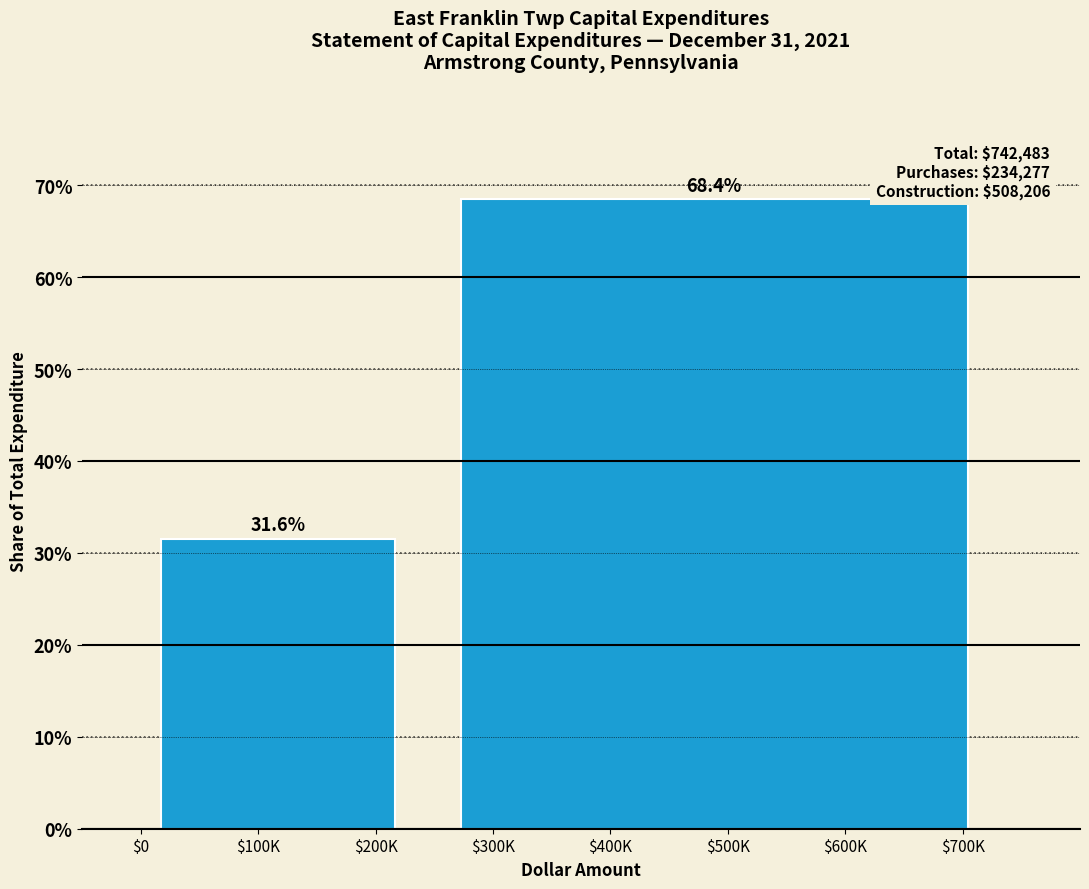

Reading left to right, transcribe all the data shown in this chart.

31.6	68.4